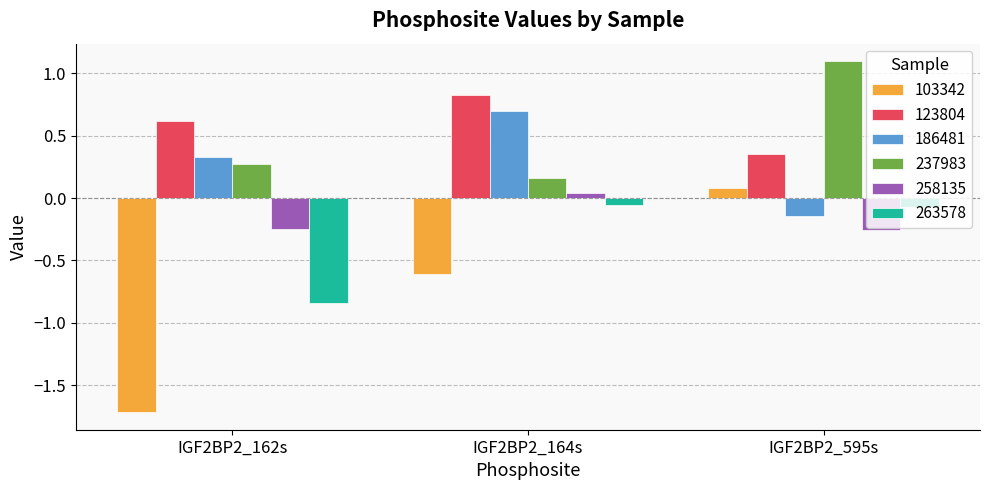

At how many categories does at least one series exceed -1?

3